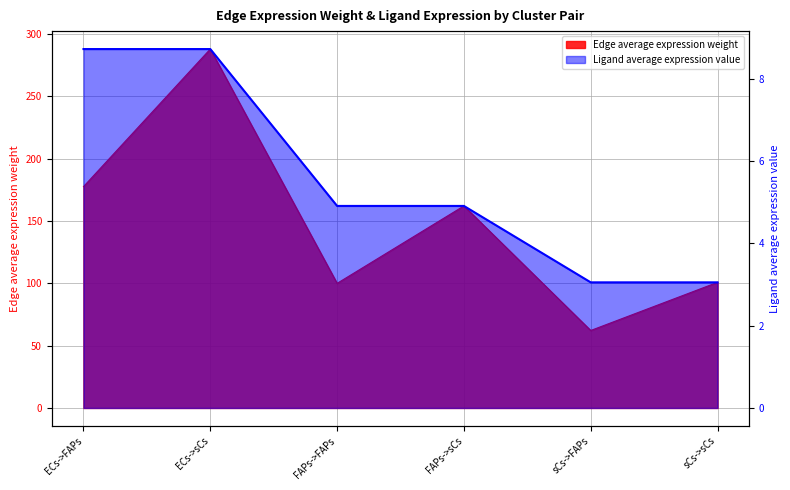

At how many categories does at least one series exceed 185?

1